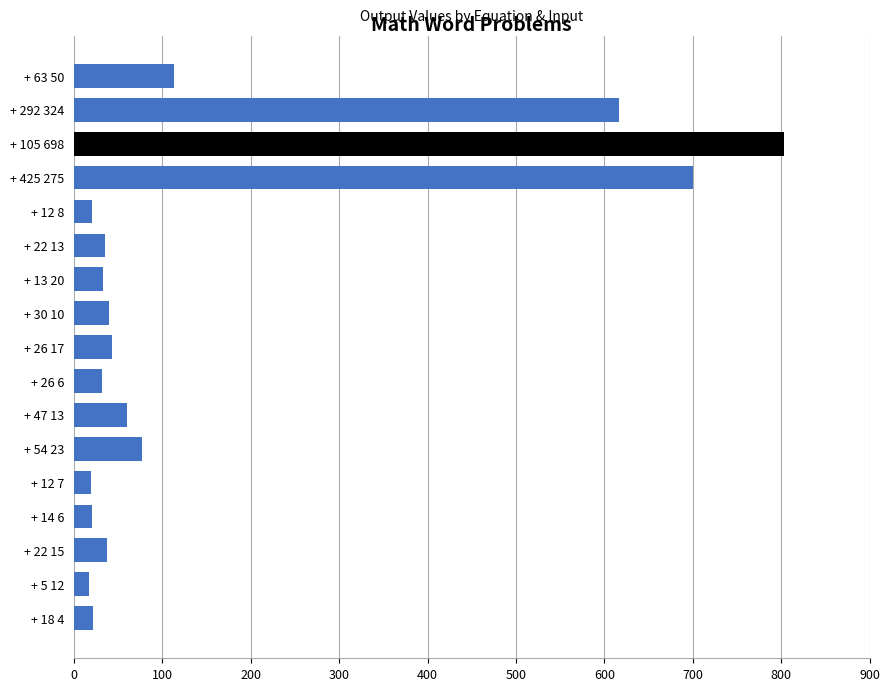

Where is the data nearest to the value 410?

+ 292 324